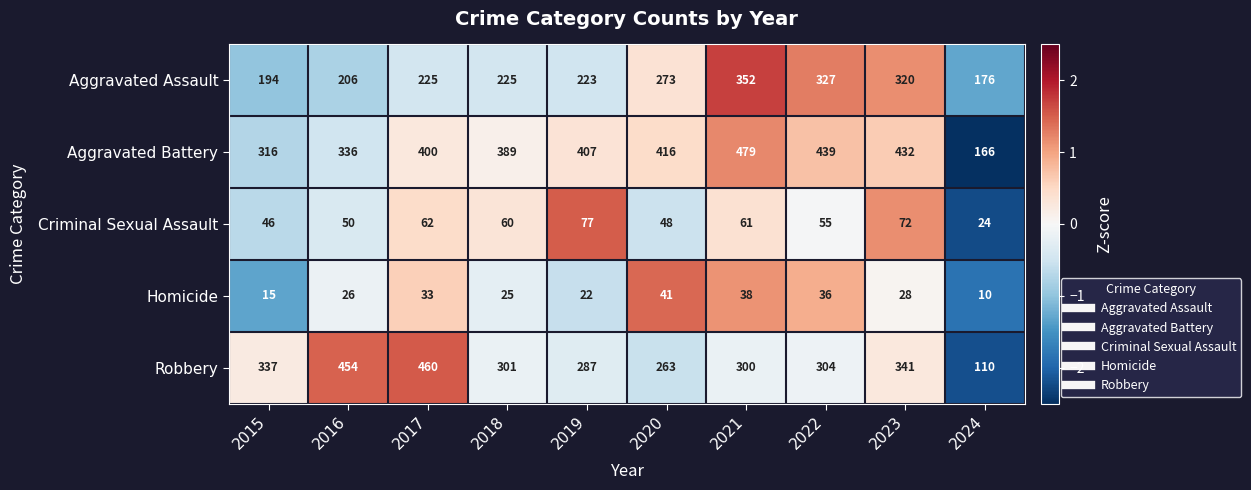

What is the greatest value displayed?

479